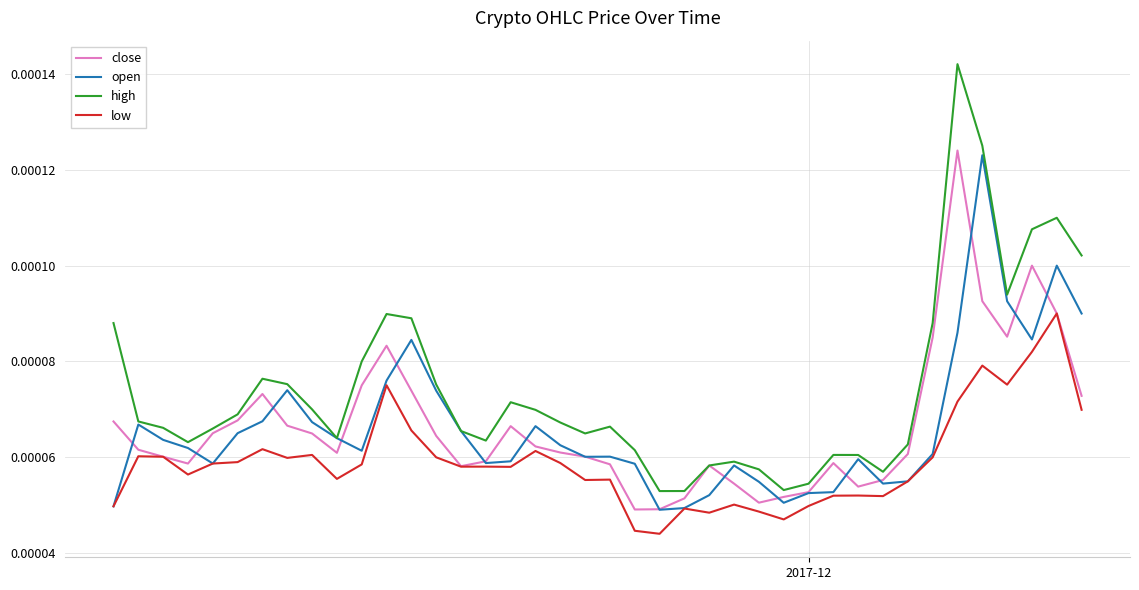

True or false: high and low cross at least once.

False